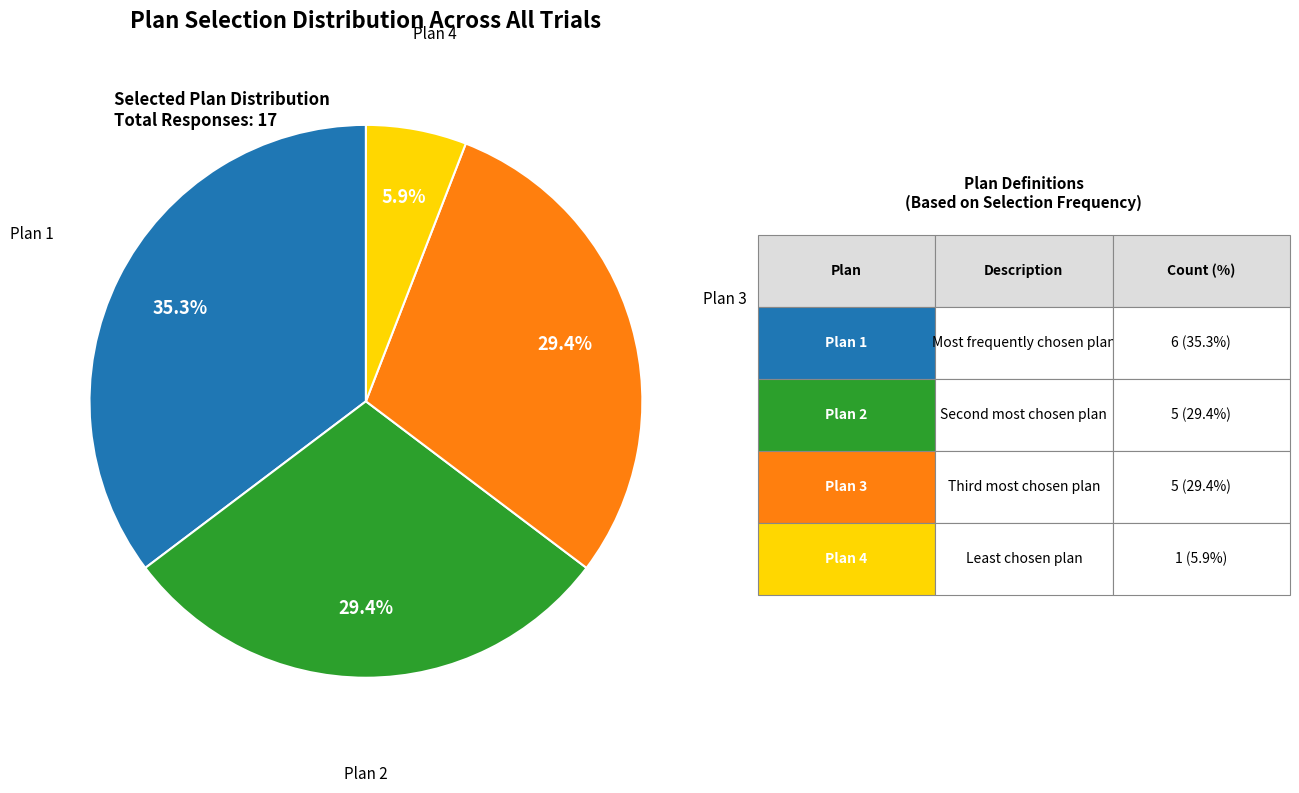

Does any single category account for the majority?

No